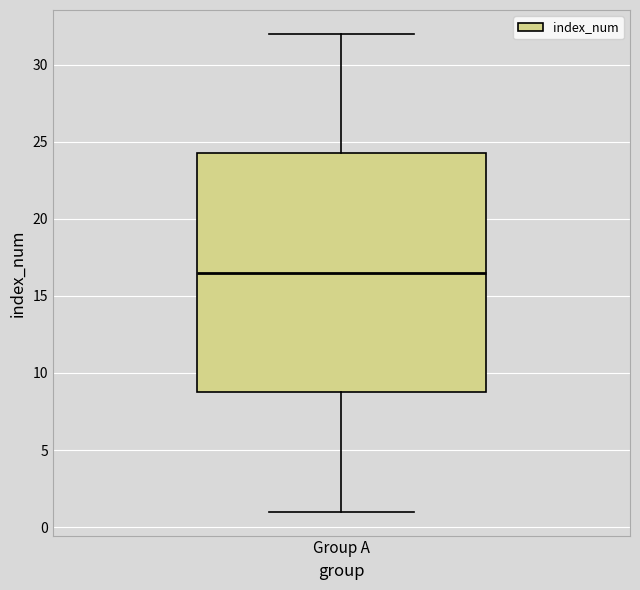

Where is the upper edge of the box for Group A on the y-axis? The values are not printed on the chart, so give them approximately, as read against the axis.

24.5